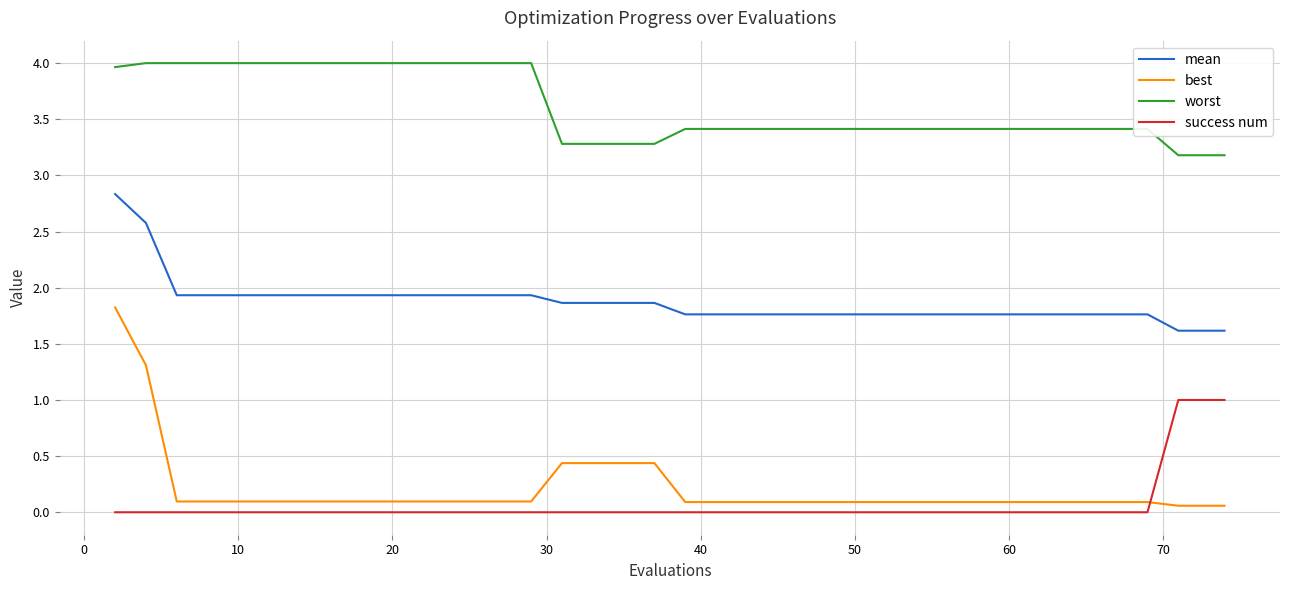

True or false: mean and success num cross at least once.

False